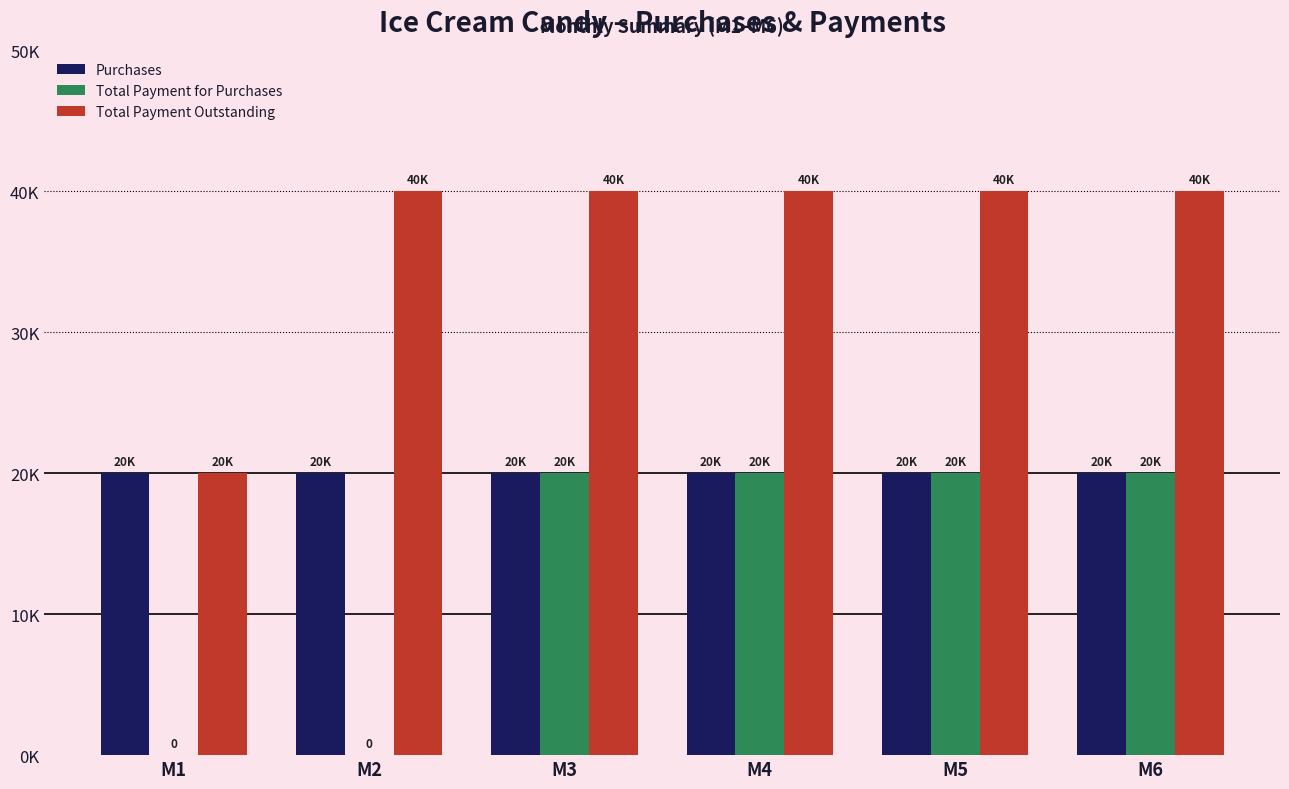

What are all the series names shown in the legend?

Purchases, Total Payment for Purchases, Total Payment Outstanding